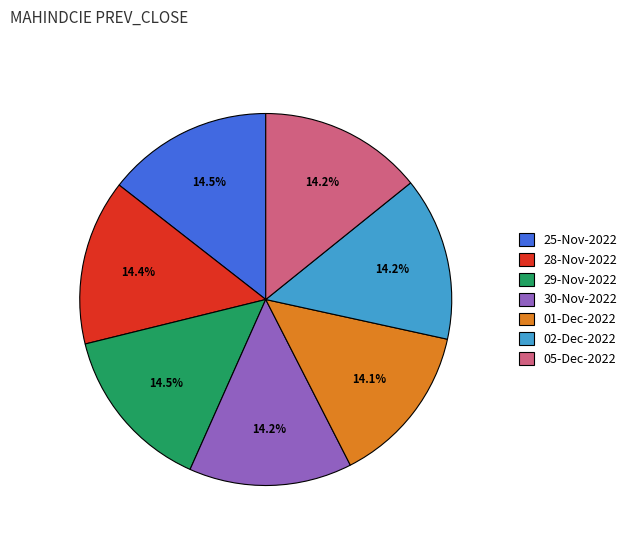

How many segments does this pie chart have?

7